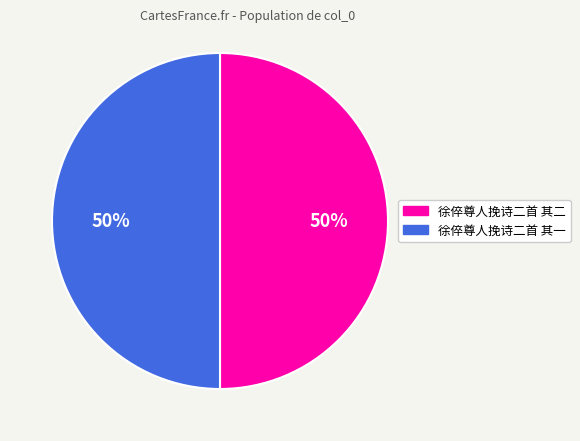

How many slices are in this pie chart?

2